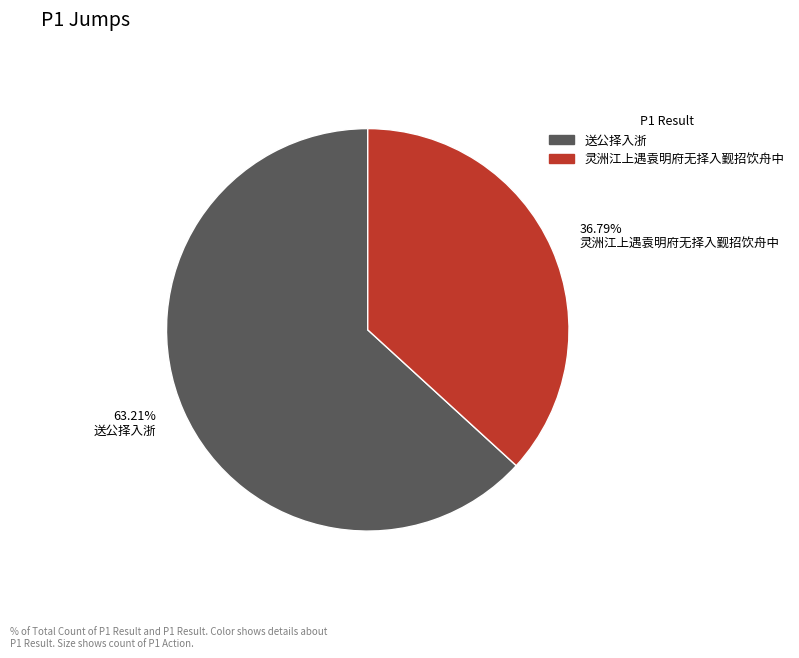

To the nearest percent, what percentage of the pie is 灵洲江上遇袁明府无择入觐招饮舟中?

37%